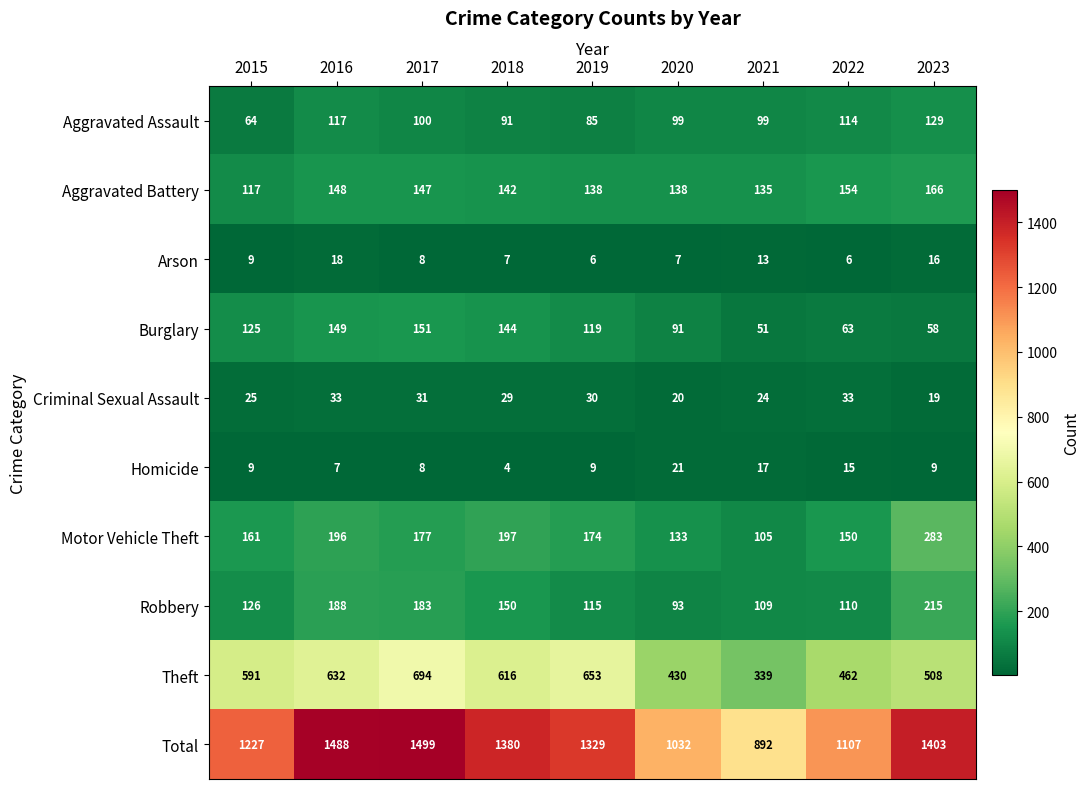

Count the number of categories in the chart.

9